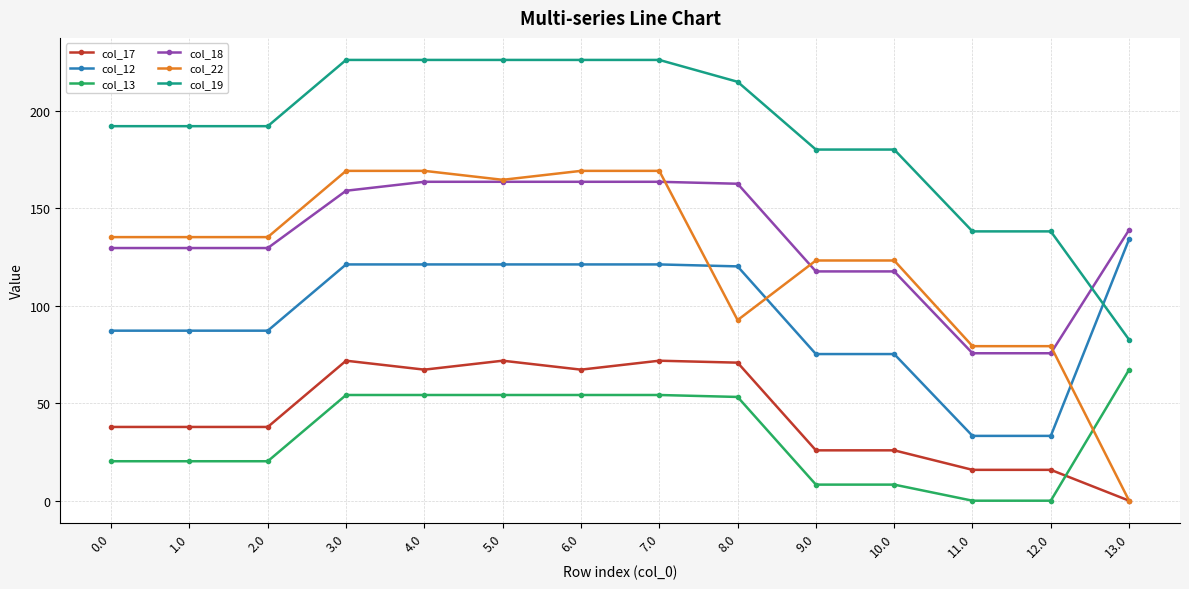

What is the maximum value shown in the chart?

226.2